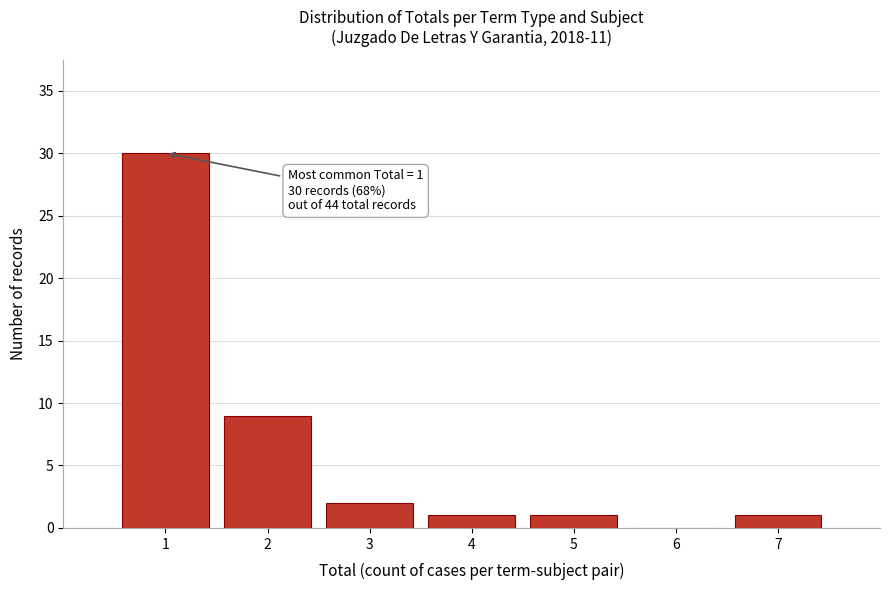

Over which range of the x-axis is the bar tallest?

0.5 to 1.5